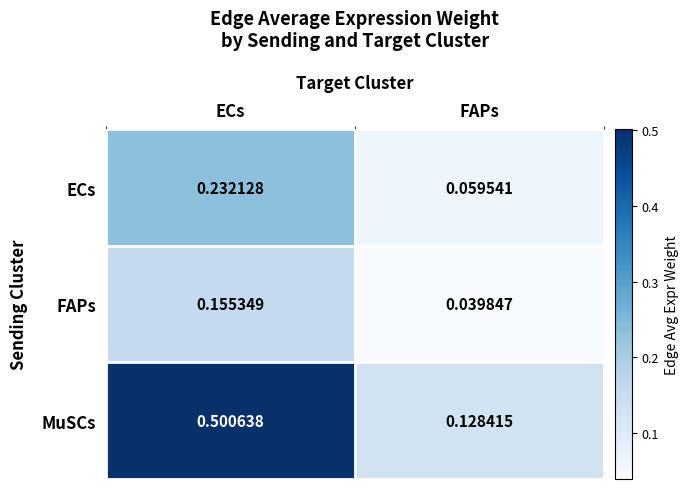

Which series has the largest total across all categories?

MuSCs